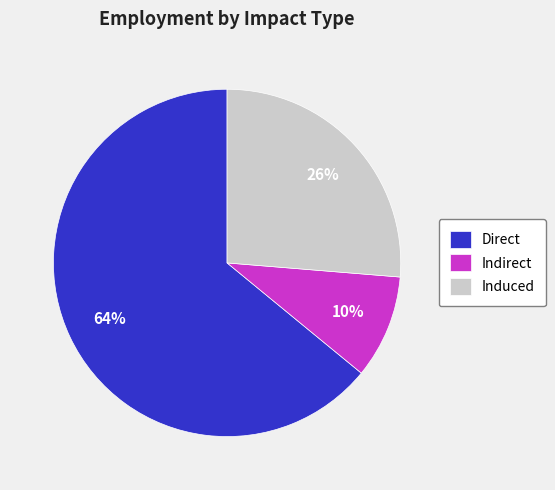

Rank the categories by value from lowest to highest.

Indirect, Induced, Direct